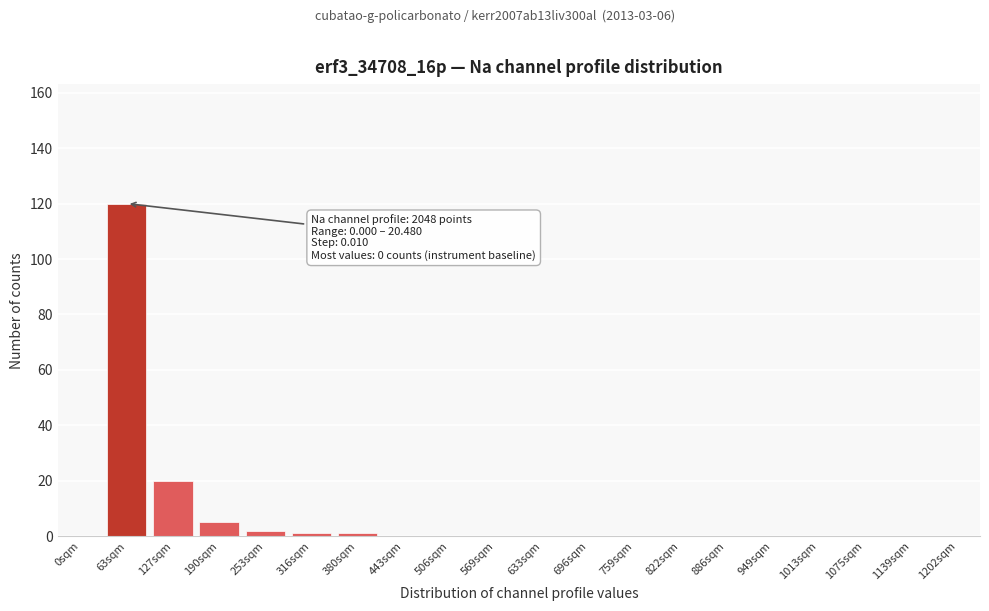

Reading left to right, list all the values displayed in this chart.

0sqm=0	63sqm=120	127sqm=20	190sqm=5	253sqm=2	316sqm=1	380sqm=1	443sqm=0	506sqm=0	569sqm=0	633sqm=0	696sqm=0	759sqm=0	822sqm=0	886sqm=0	949sqm=0	1013sqm=0	1075sqm=0	1139sqm=0	1202sqm=0